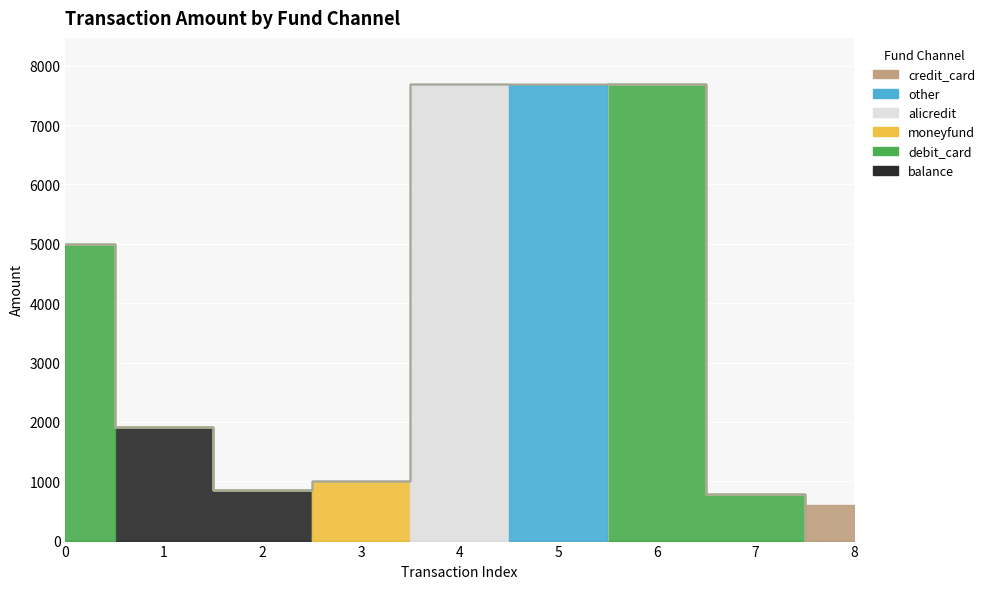

What is the greatest value displayed?

7700